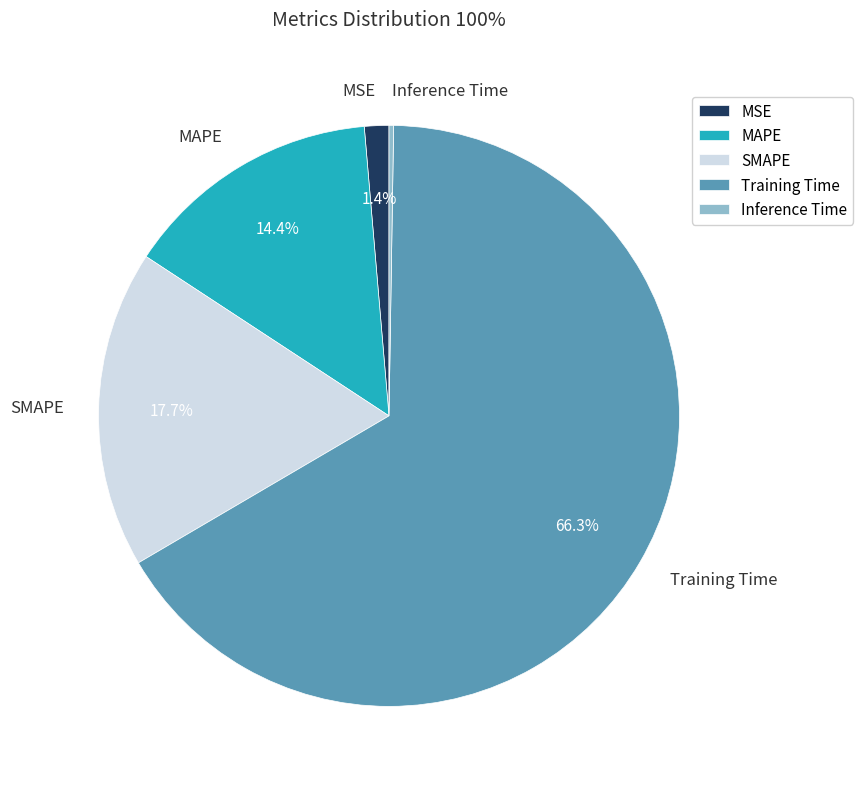

Which category has the biggest portion of the pie?

Training Time